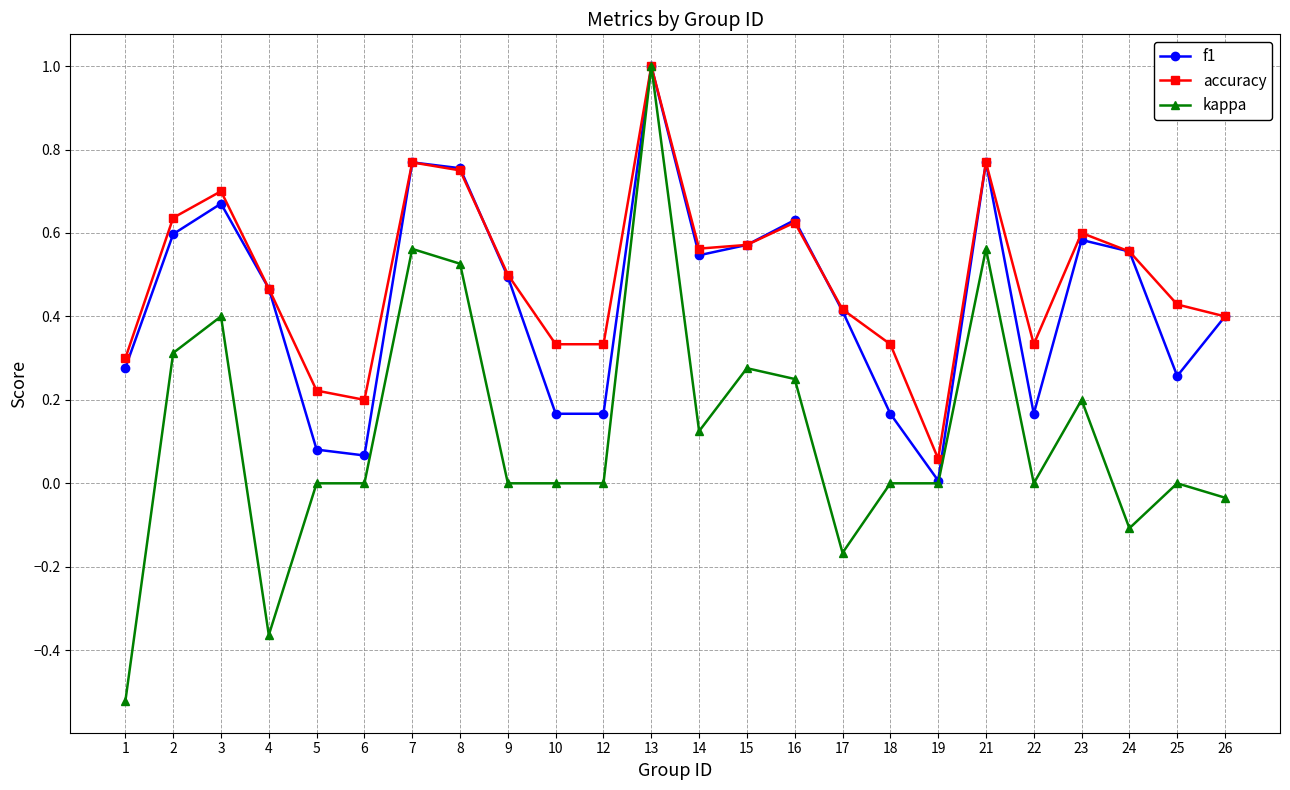

What is the maximum value for f1?

1.0